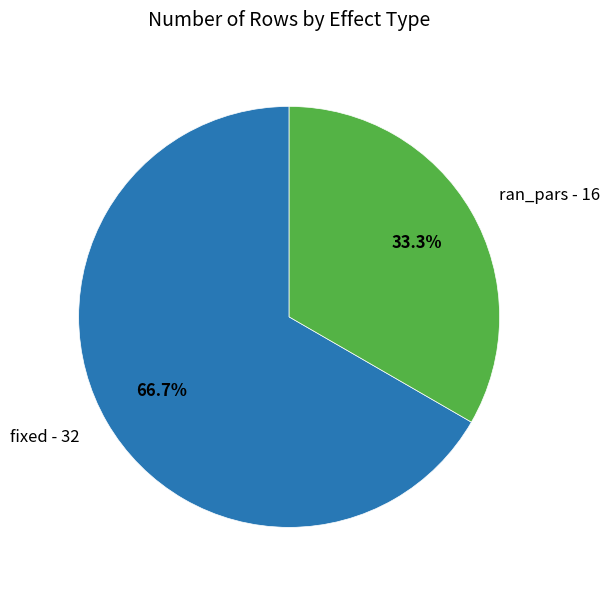

To the nearest percent, what is the combined percentage of fixed and ran_pars?

100%